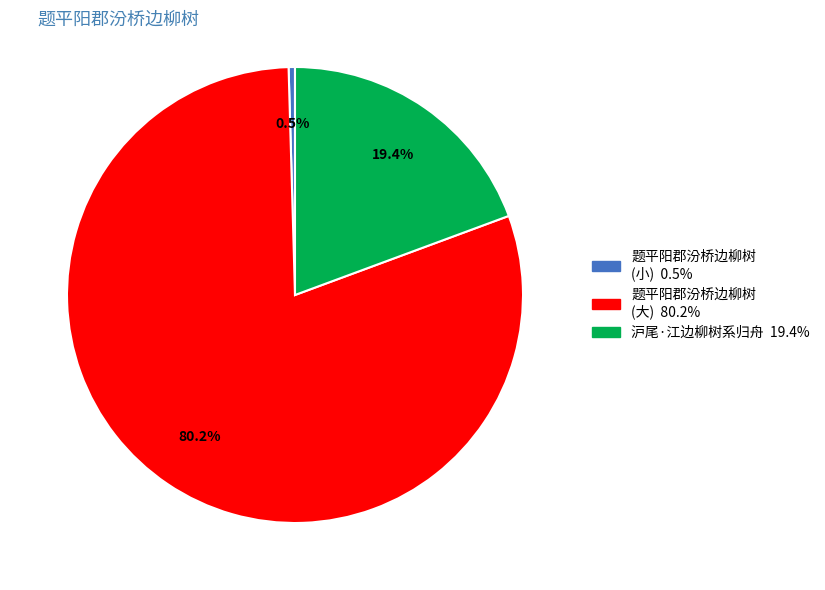

Is there a majority slice in this chart?

Yes